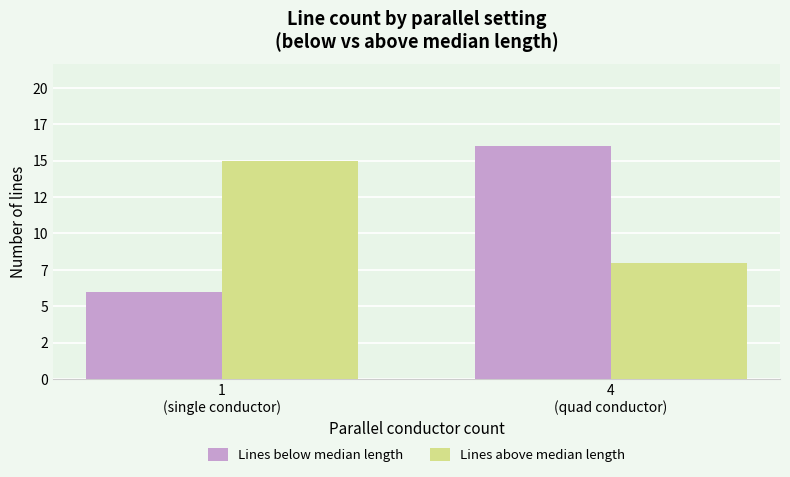

How many Lines below median length values are between 6 and 16?

2